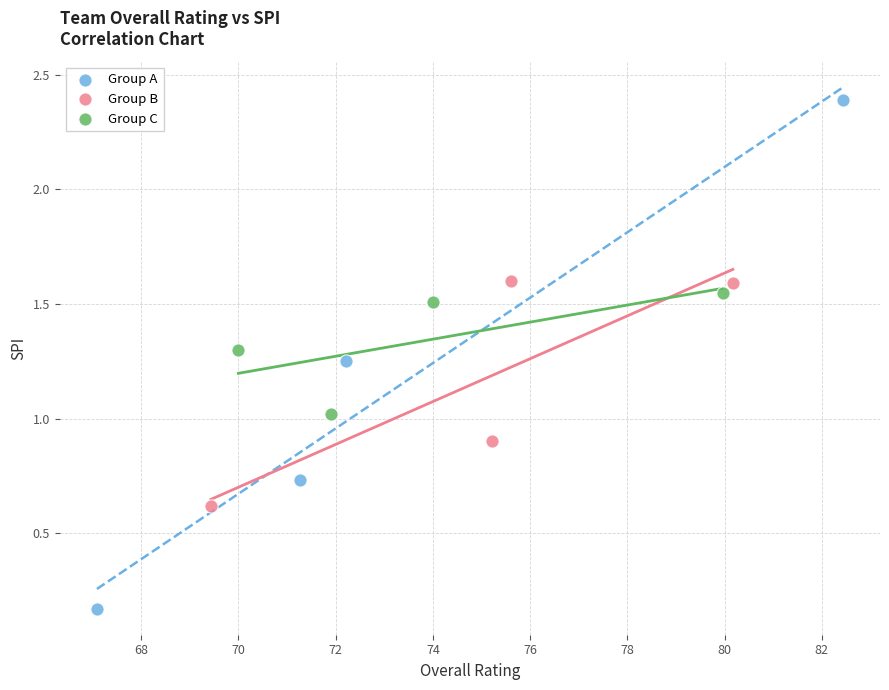

Which series contains the lowest Y value?

Group A